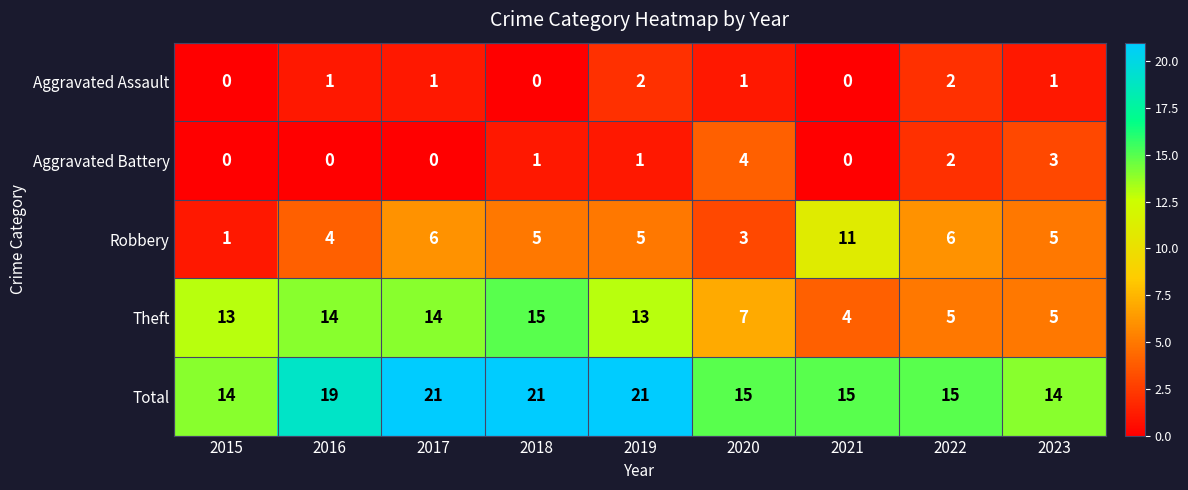

What is the spread (max minus min) of values at 2021?

15